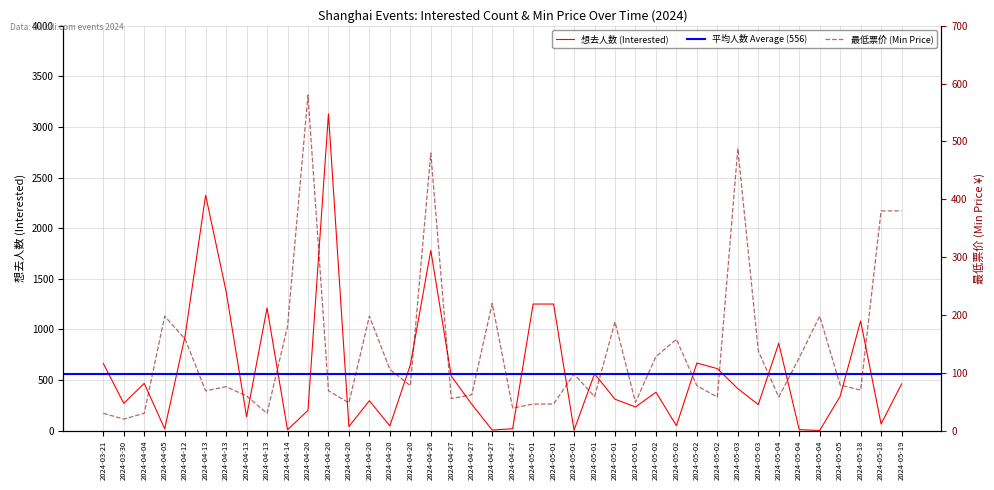

Reading left to right, list all the values displayed in this chart.

想去人数 (Interested): 664.0	270.0	467.0	18.0	941.0	2326.0	1376.0	138.0	1213.0	9.0	200.0	3130.0	41.0	296.0	47.0	649.0	1780.0	540.0	261.0	6.0	19.0	1251.0	1251.0	4.0	562.0	311.0	234.0	380.0	49.0	668.0	613.0	415.0	258.0	864.0	10.0	2.0	339.0	1084.0	66.0	461.0
最低票价 (Min Price): 30.0	20.0	30.0	198.0	158.0	68.8	75.9	60.0	30.0	180.0	580.0	69.0	48.0	198.0	106.0	77.7	480.0	55.5	62.0	220.0	39.0	46.0	46.0	98.0	58.8	188.0	49.0	128.0	158.0	77.7	58.0	488.0	138.0	58.0	126.0	198.0	79.0	70.0	380.0	380.0